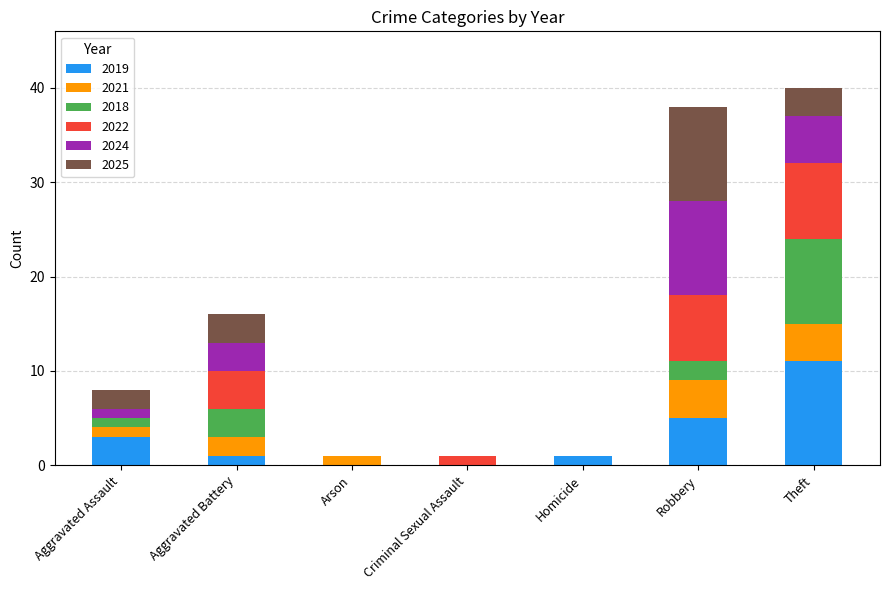

What is the highest value of the 2019 series?

11